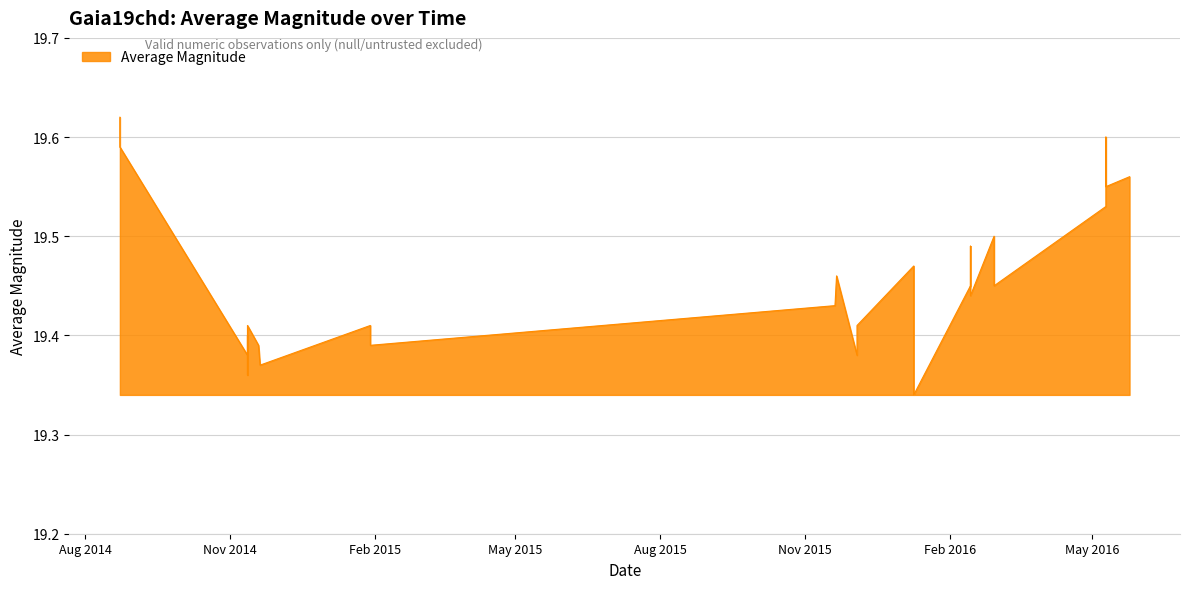

What is the maximum value shown in the chart?

19.6